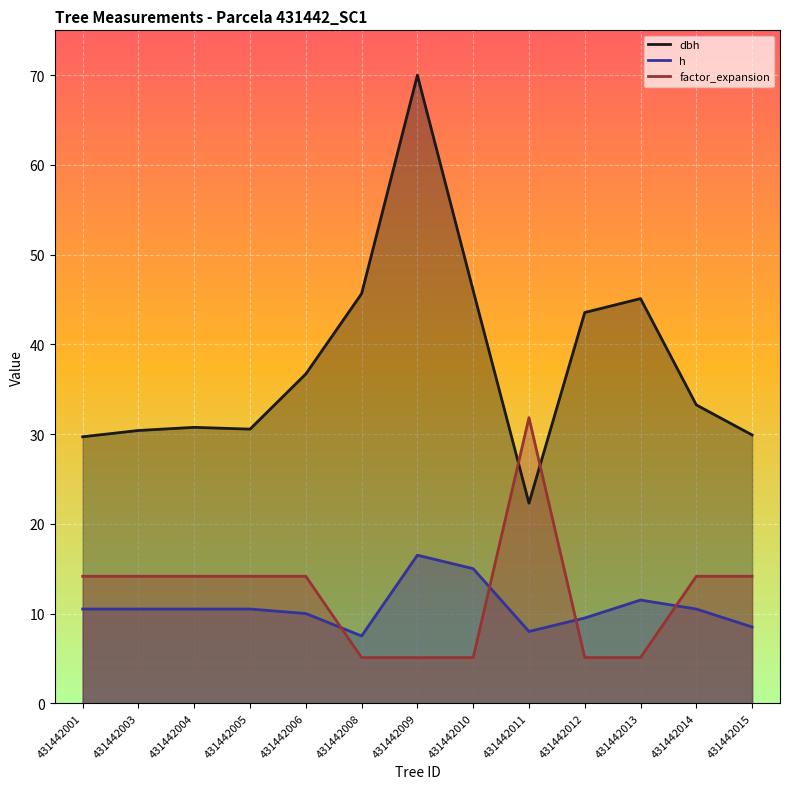

Rank the series by their maximum value, from highest to lowest.

dbh, factor_expansion, h